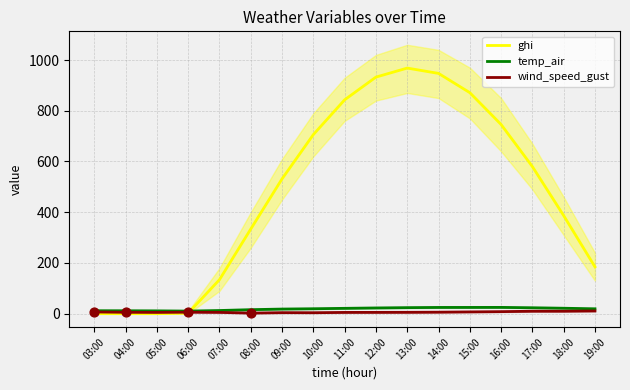

Which series has the widest spread of Y values?

ghi